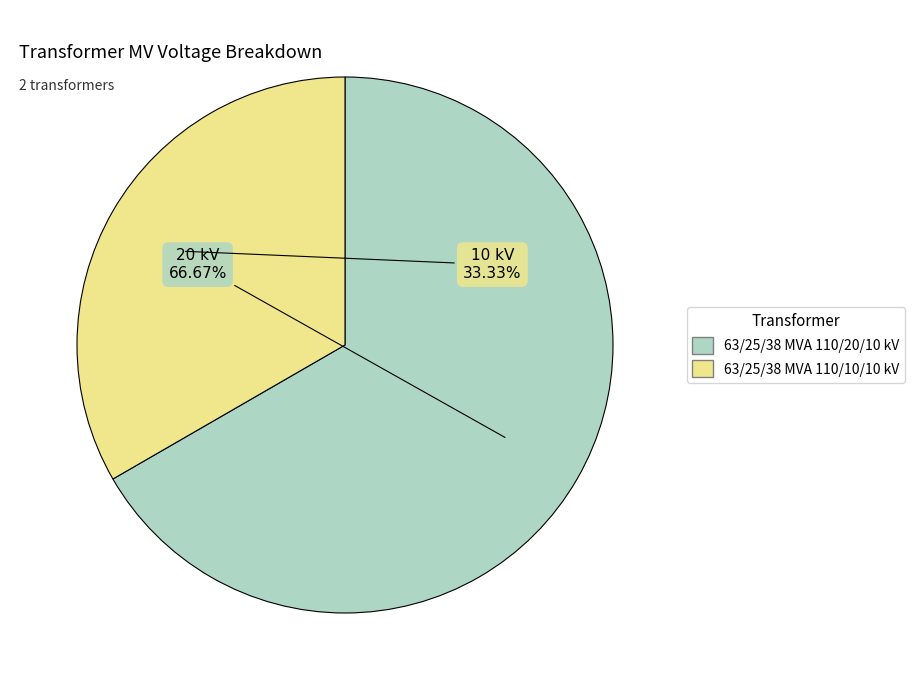

To the nearest percent, what is the difference between the largest and smallest slice percentages?

33%